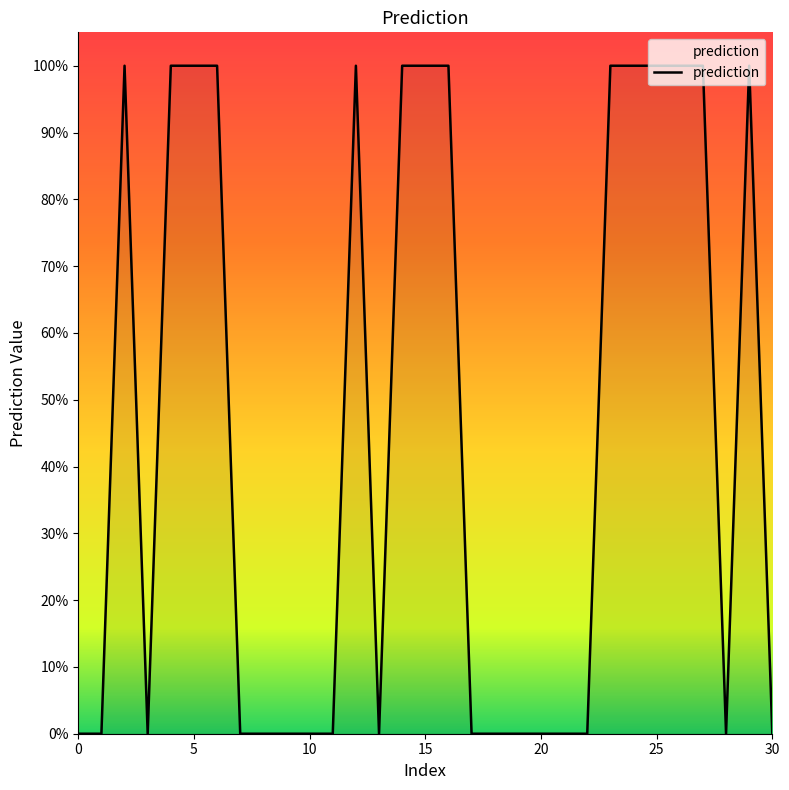

Where is the first local minimum?

3